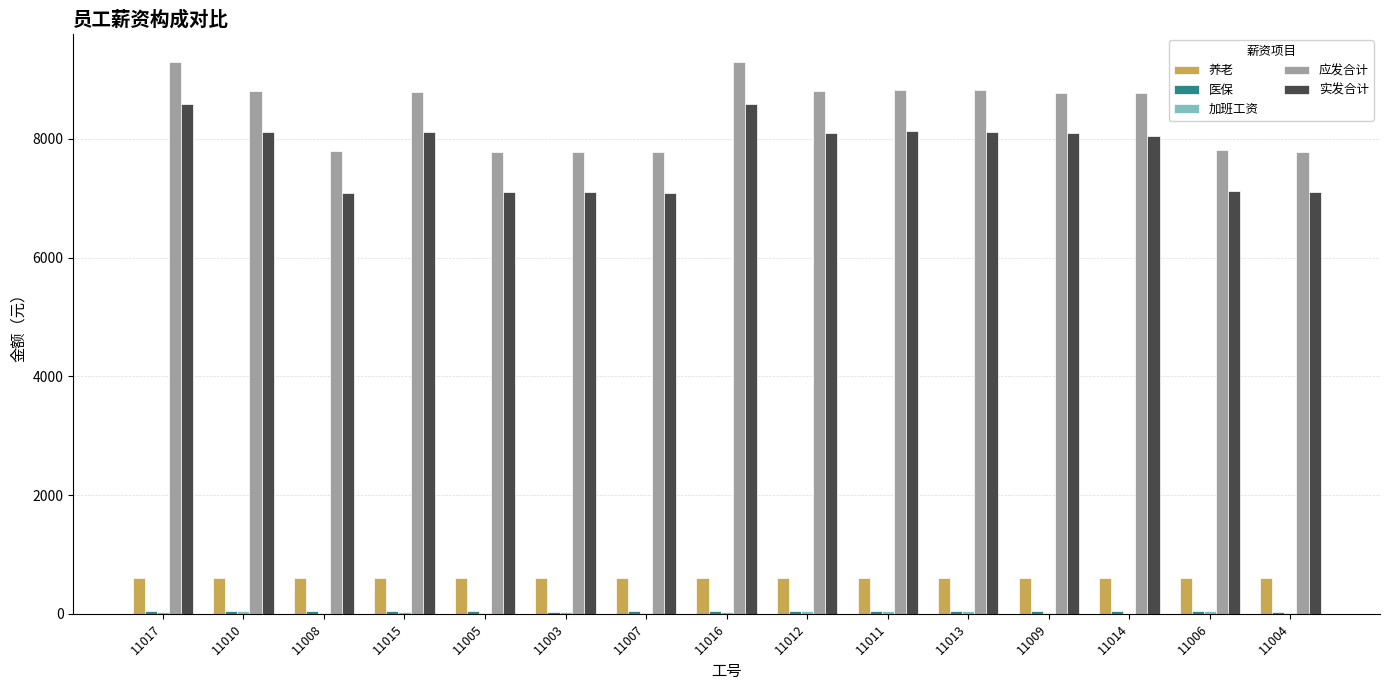

Between 11003 and 11012, which series saw the biggest shift?

应发合计